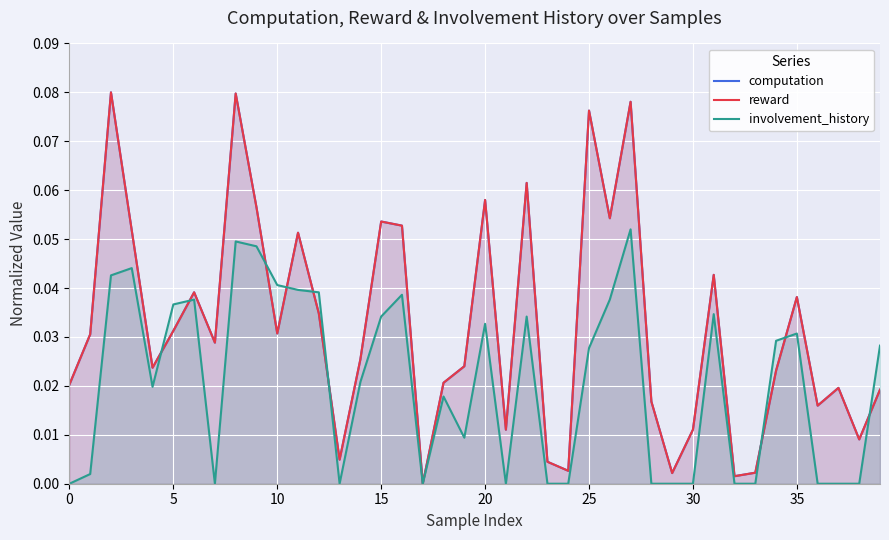

At which category is the sum across all series the highest?

8